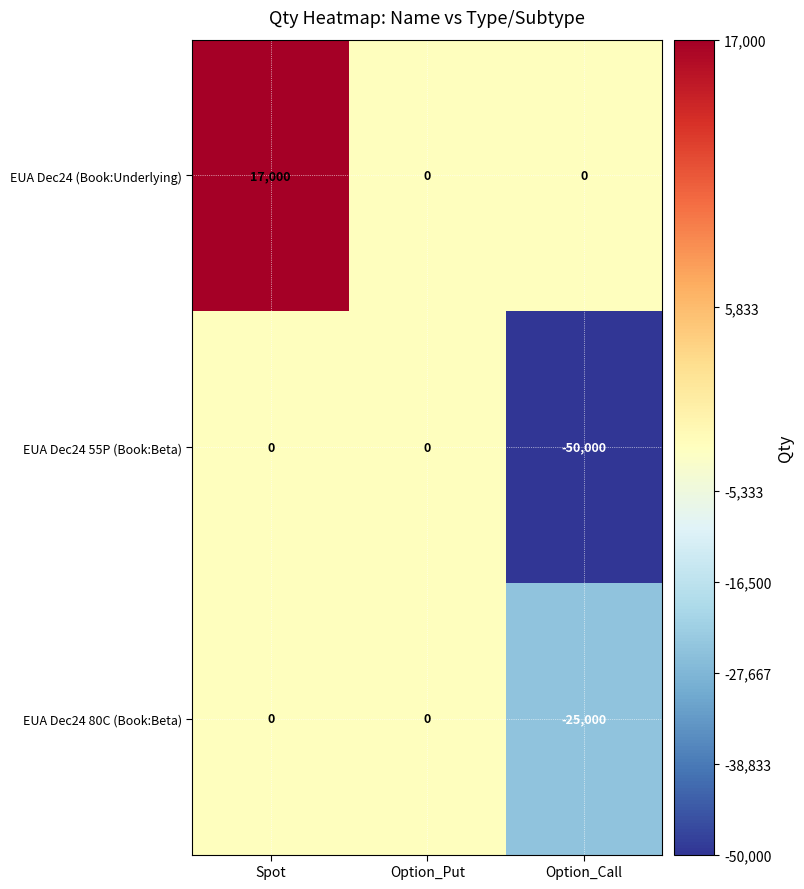

At Option_Call, list the series in order from largest to smallest.

EUA Dec24 (Book:Underlying), EUA Dec24 80C (Book:Beta), EUA Dec24 55P (Book:Beta)